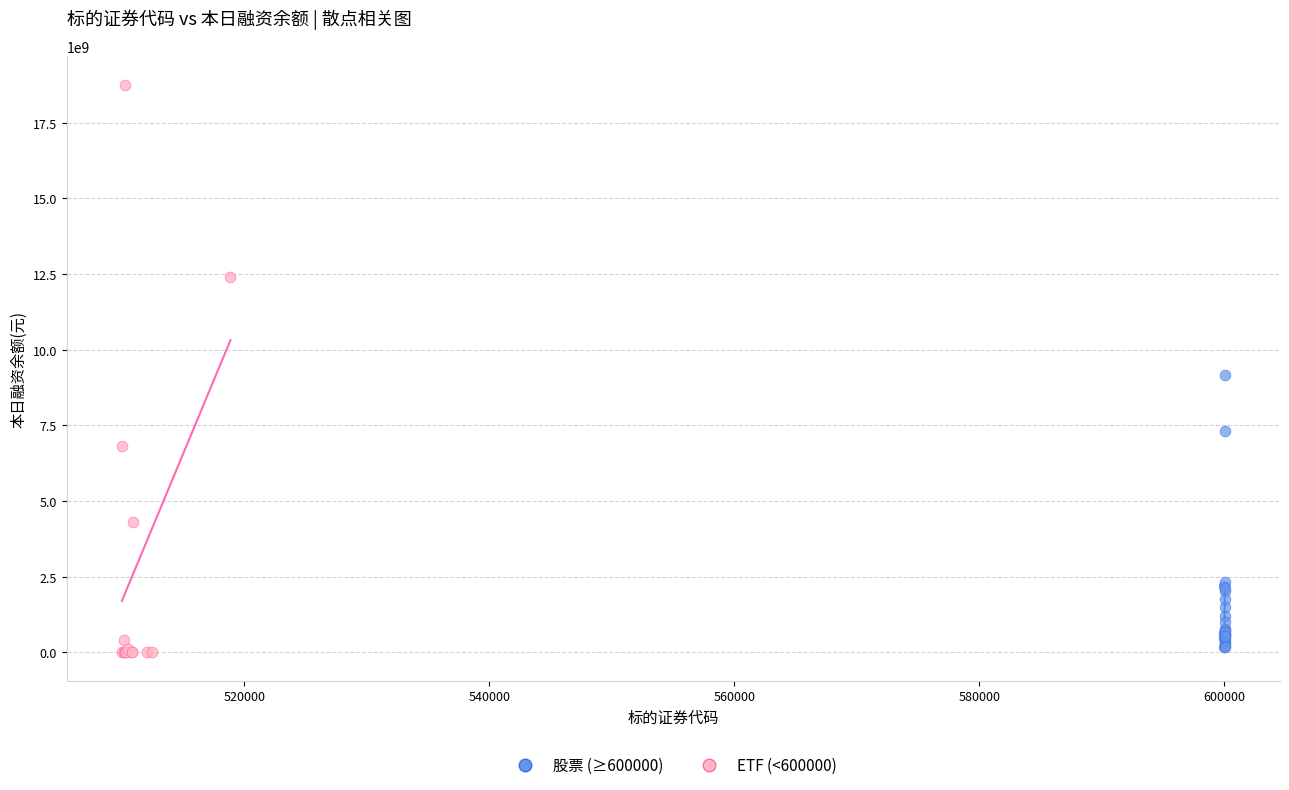

Which series reaches the maximum Y coordinate?

ETF (<600000)